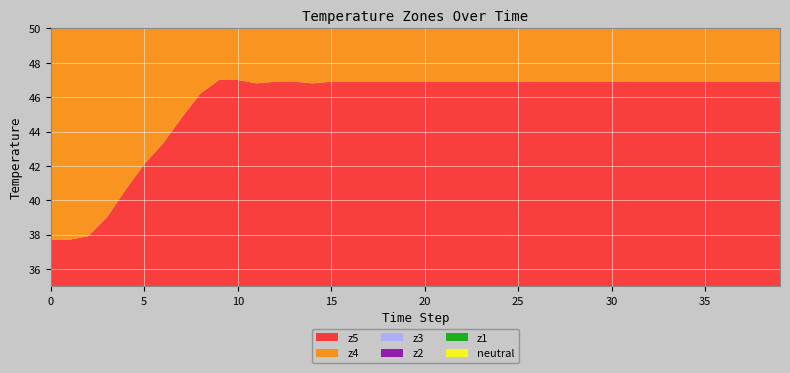

Reading left to right, list all the values displayed in this chart.

neutral: 37.8	37.8	37.8	37.7	37.7	37.7	37.6	37.6	37.5	37.5	37.5	37.5	37.5	37.4	37.5	37.5	37.5	37.5	37.5	37.5	37.5	37.5	37.5	37.5	37.6	37.6	37.6	37.6	37.6	37.6	37.6	37.6	37.6	37.6	37.6	37.6	37.6	37.7	37.7	37.7
z1: 37.6	37.6	37.8	38.7	40.3	41.7	43.0	44.4	45.8	46.6	46.6	46.5	46.6	46.6	46.6	46.6	46.7	46.6	46.7	46.7	46.7	46.7	46.7	46.7	46.7	46.7	46.7	46.7	46.7	46.7	46.7	46.7	46.7	46.7	46.7	46.7	46.7	46.7	46.7	46.7
z2: 37.6	37.6	37.8	38.6	40.1	41.6	42.8	44.2	45.6	46.5	46.6	46.4	46.5	46.5	46.5	46.5	46.6	46.6	46.6	46.6	46.6	46.6	46.6	46.6	46.6	46.6	46.6	46.7	46.7	46.7	46.7	46.7	46.7	46.7	46.7	46.7	46.7	46.7	46.7	46.7
z3: 37.6	37.6	37.8	38.6	40.2	41.6	42.9	44.3	45.7	46.5	46.6	46.4	46.5	46.6	46.5	46.6	46.6	46.6	46.6	46.6	46.6	46.6	46.6	46.6	46.6	46.6	46.7	46.7	46.7	46.7	46.7	46.7	46.7	46.7	46.7	46.7	46.7	46.7	46.7	46.7
z4: 37.6	37.6	37.8	38.7	40.3	41.8	43.0	44.5	45.9	46.7	46.7	46.6	46.7	46.7	46.7	46.7	46.8	46.7	46.7	46.8	46.8	46.8	46.8	46.8	46.8	46.8	46.8	46.8	46.8	46.8	46.8	46.8	46.8	46.8	46.8	46.8	46.8	46.8	46.8	46.8
z5: 37.7	37.7	37.9	39.0	40.6	42.1	43.3	44.8	46.2	47.0	47.0	46.8	46.9	46.9	46.8	46.9	46.9	46.9	46.9	46.9	46.9	46.9	46.9	46.9	46.9	46.9	46.9	46.9	46.9	46.9	46.9	46.9	46.9	46.9	46.9	46.9	46.9	46.9	46.9	46.9